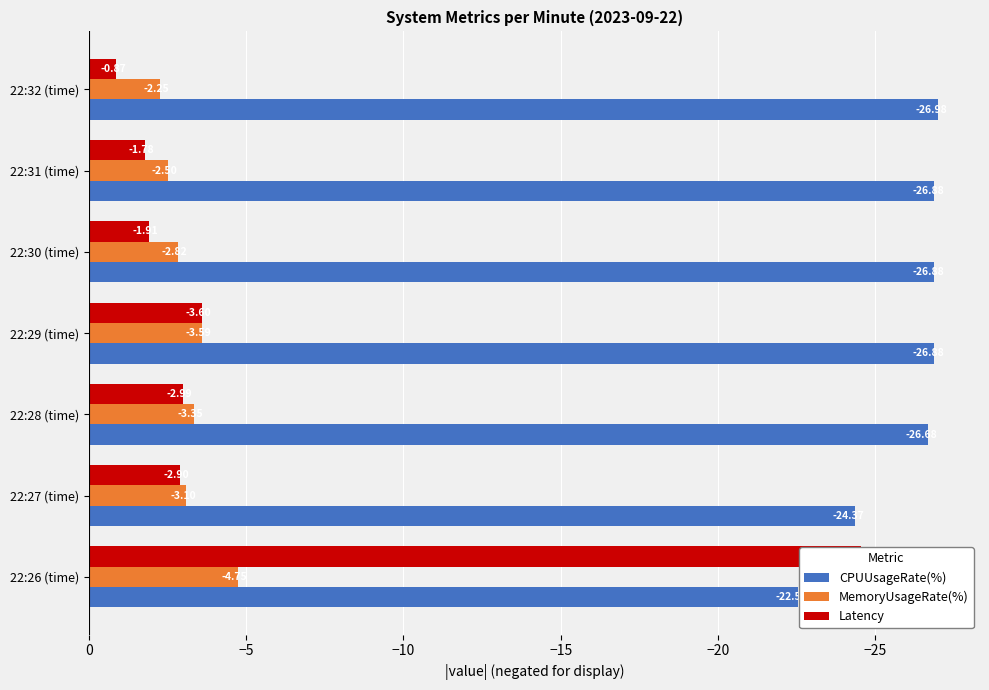

True or false: CPUUsageRate(%) has a value of -26.9 at 22:31 (time).

True